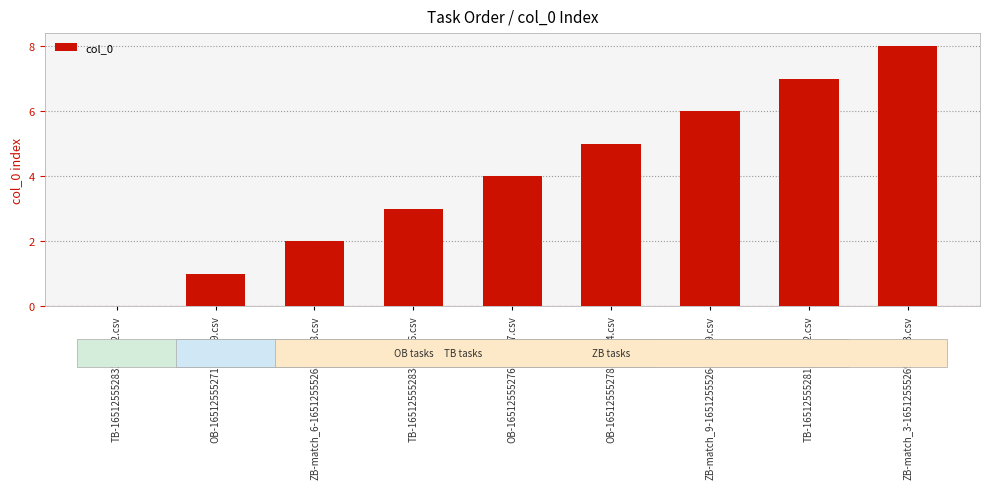

What is the greatest value displayed?

8